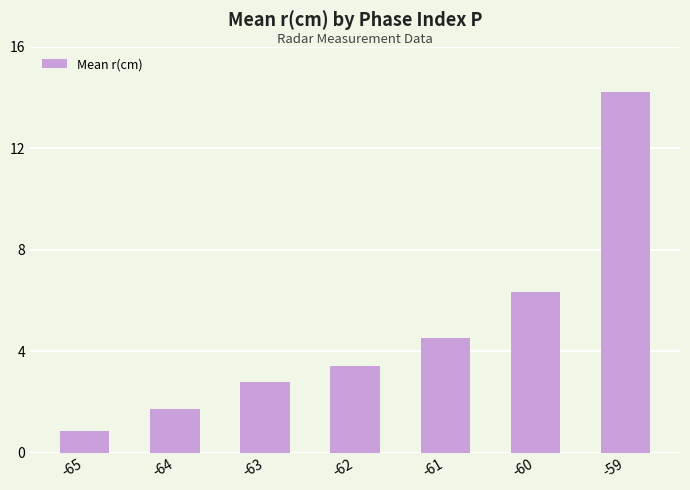

What is the difference between the values at -62 and -63?

0.6